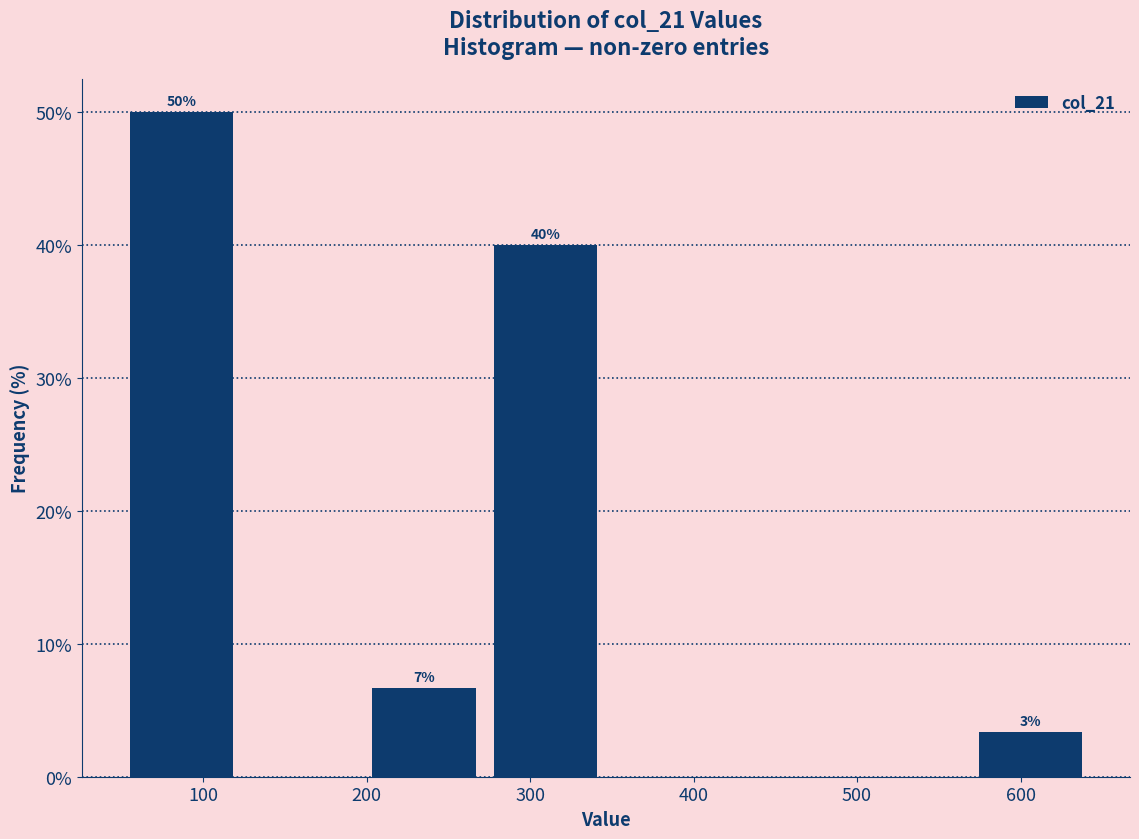

Which range on the x-axis has the tallest bar?

50 to 120